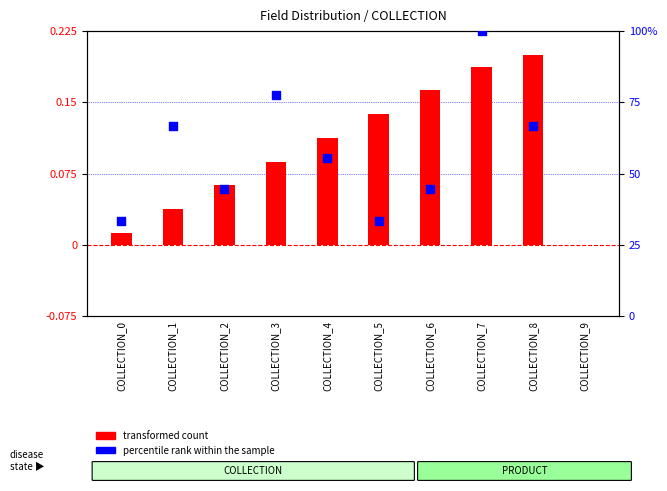

At which category is the sum across all series the highest?

COLLECTION_7